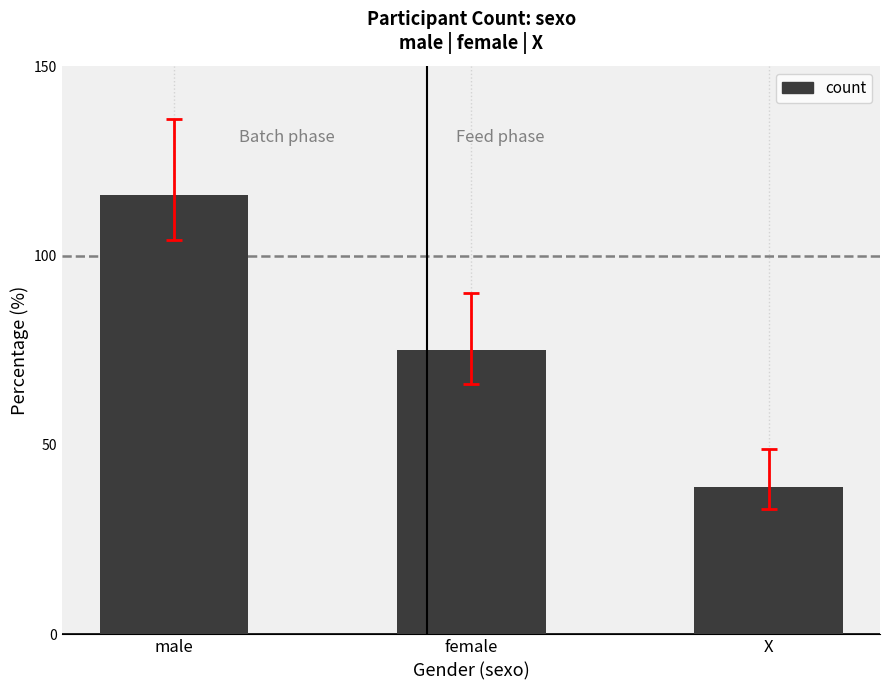

How many series are shown in this chart?

1